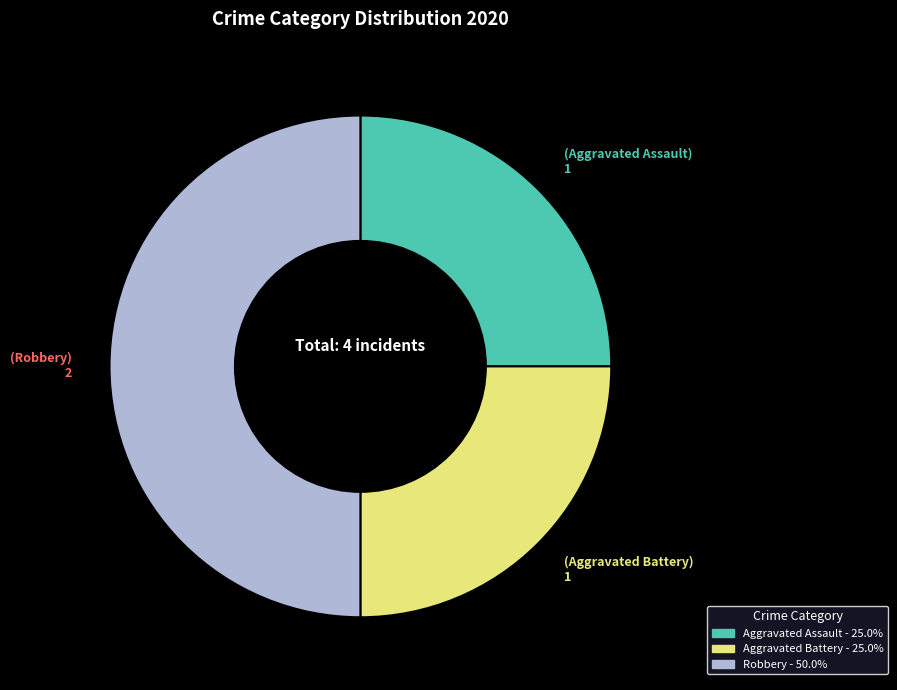

Which category has the biggest portion of the pie?

Robbery